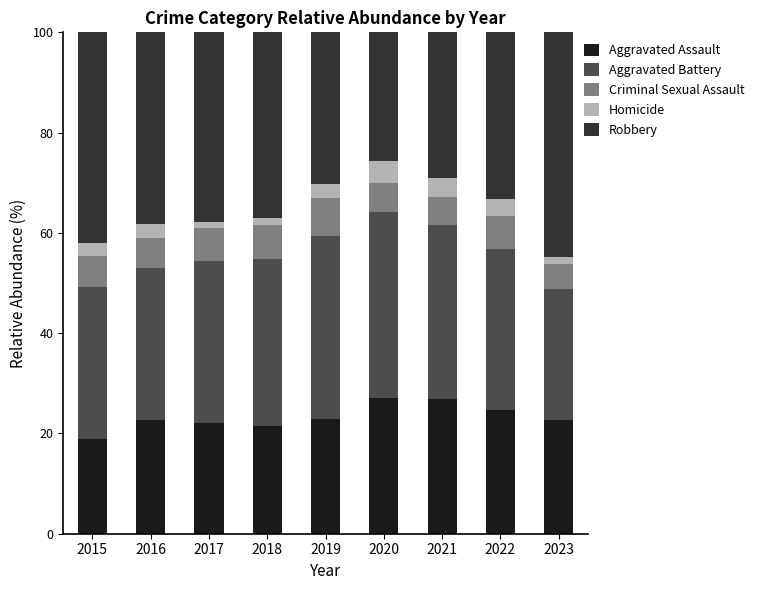

What is the average value of the Aggravated Assault series?

23.2